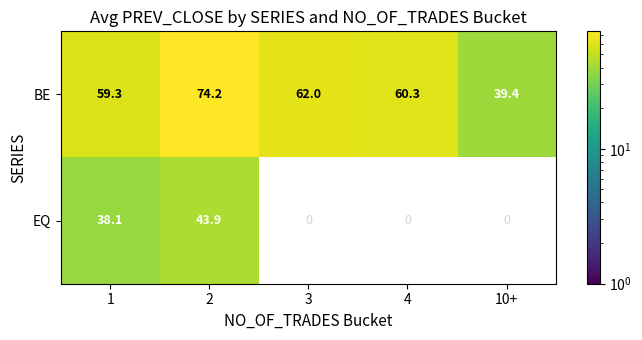

Reading right to left, what are all the values shown in this chart?

BE: 10+=39.4	4=60.3	3=62.0	2=74.2	1=59.3
EQ: 10+=0.0	4=0.0	3=0.0	2=43.9	1=38.1